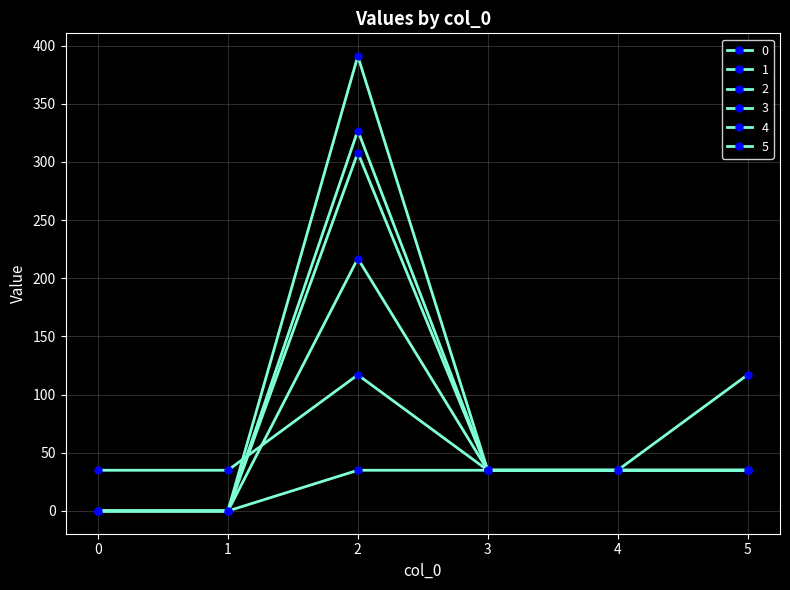

Which label corresponds to the largest value in the chart?

2